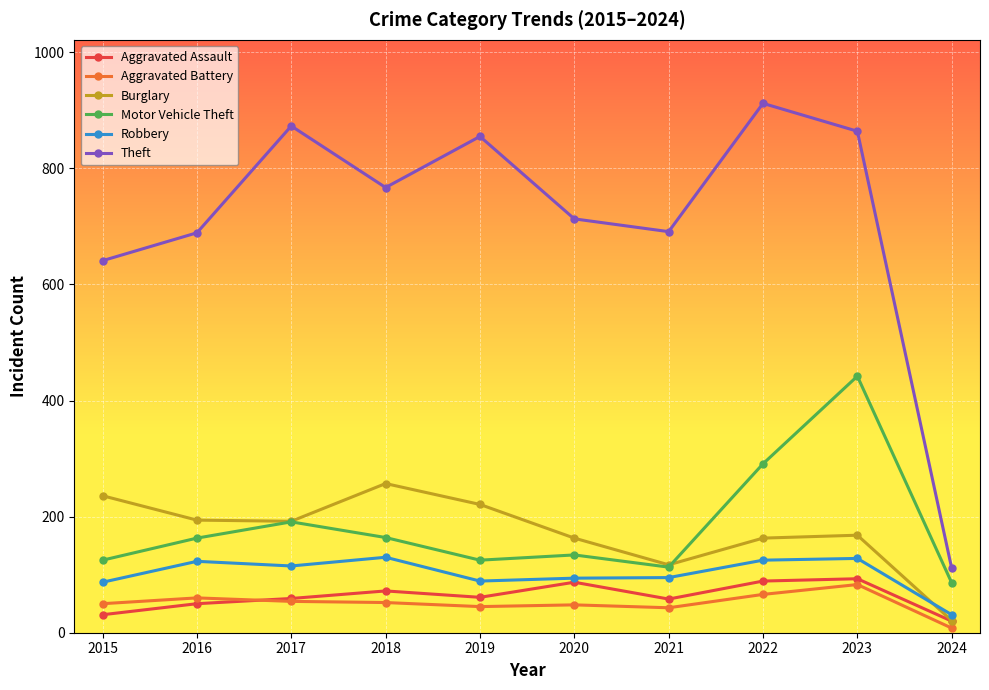

Does the chart display data point markers on the line(s)?

Yes